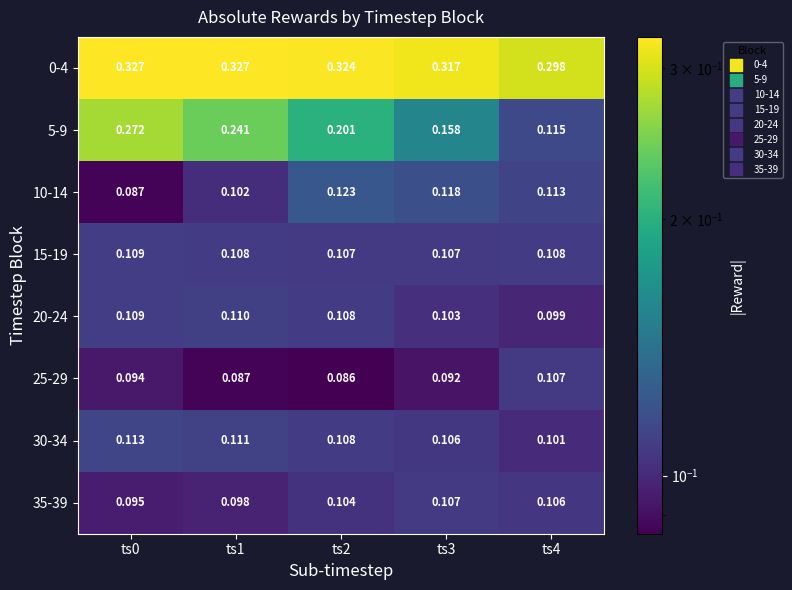

Is the value of 35-39 at ts0 greater than the value of 5-9 at ts3?

No